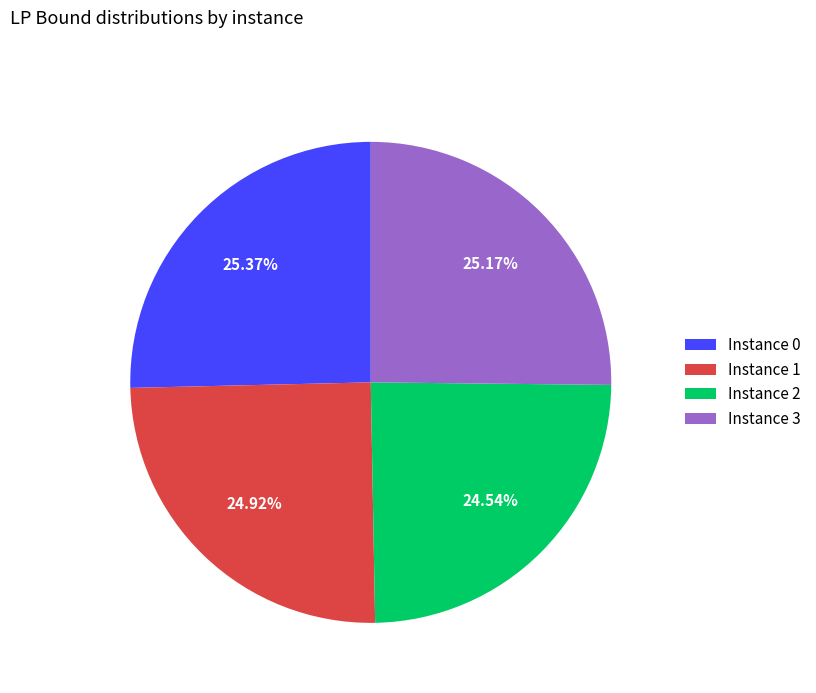

Is the sum of Instance 2 and Instance 1 greater than half?

No